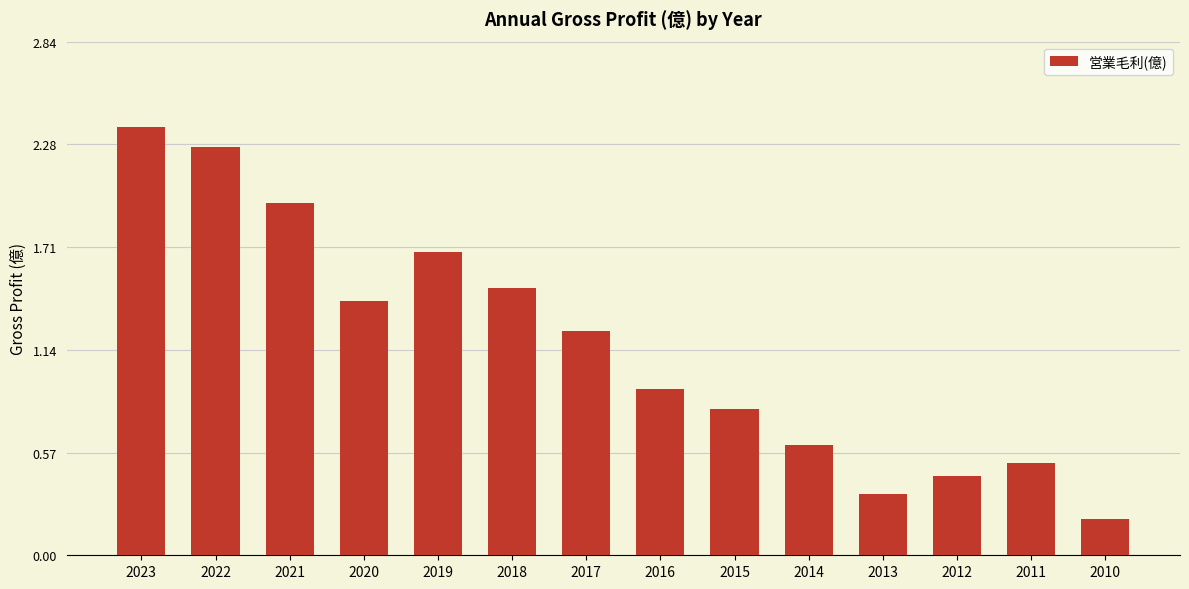

How many series are shown in this chart?

1